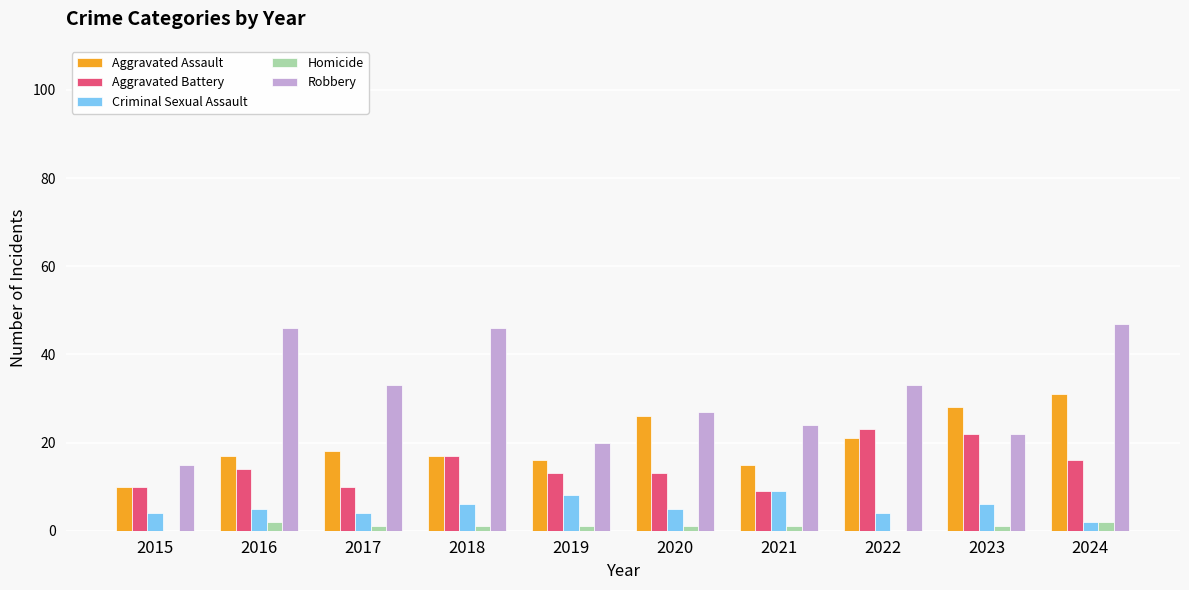

How many distinct data groups are displayed?

5